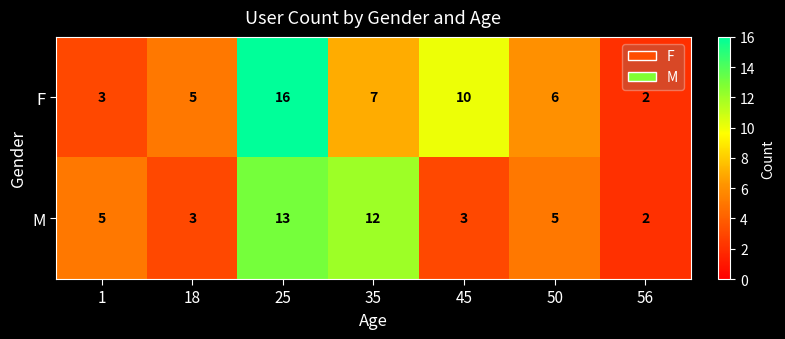

Which series has the widest spread of values?

F